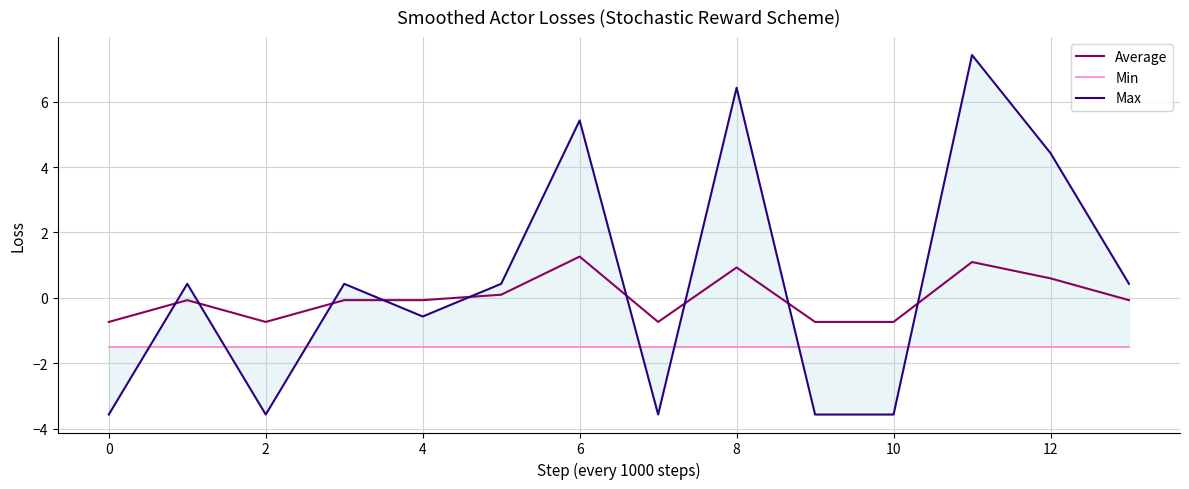

Count the number of categories in the chart.

14